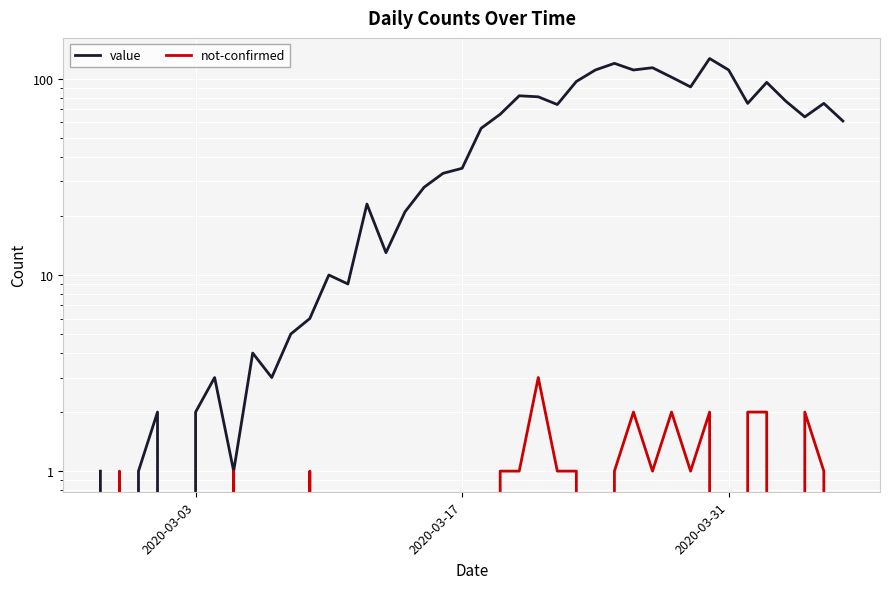

Reading right to left, list all the values displayed in this chart.

value: 61	75	64	77	96	75	111	127	91	102	114	111	120	111	97	74	81	82	66	56	35	33	28	21	13	23	9	10	6	5	3	4	1	3	2	0	2	1	0	1
not-confirmed: 0	1	2	0	2	2	0	2	1	2	1	2	1	0	1	1	3	1	1	0	0	0	0	0	0	0	0	0	1	0	0	0	1	0	0	0	0	0	1	0